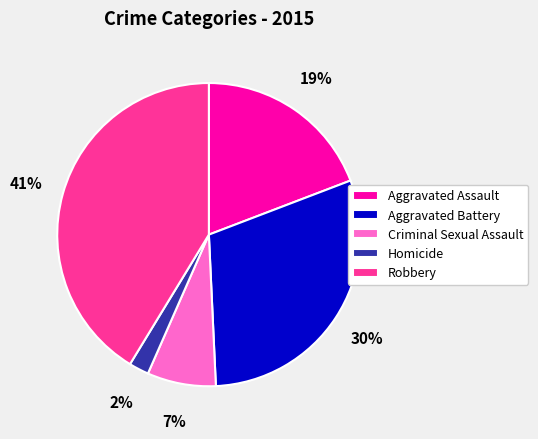

The Aggravated Battery slice represents 30% of the pie. True or false?

True